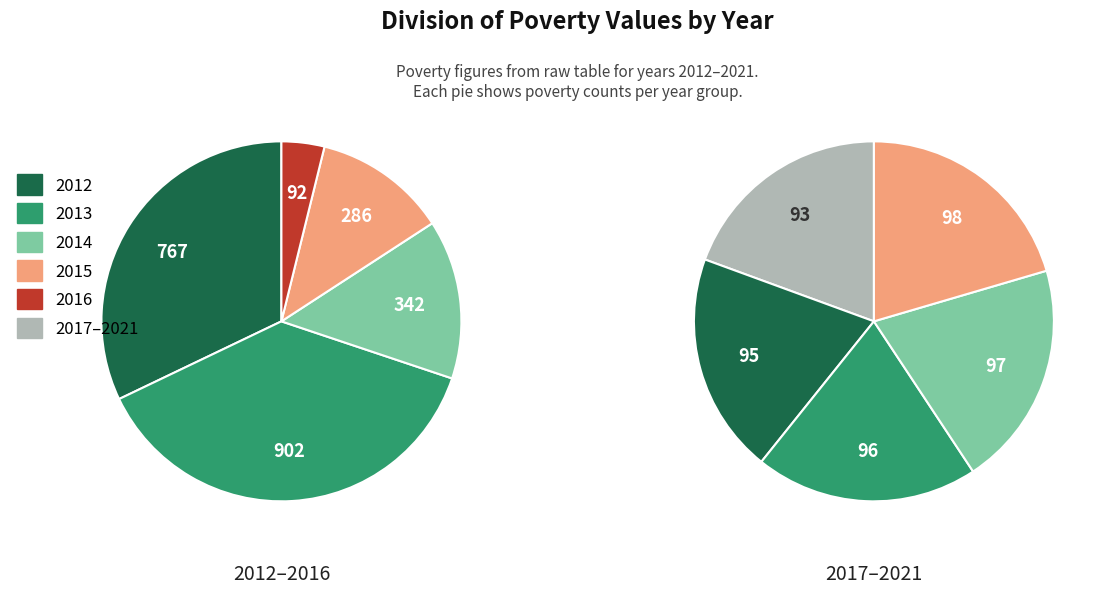

To the nearest percent, what portion does 2012 represent?

27%